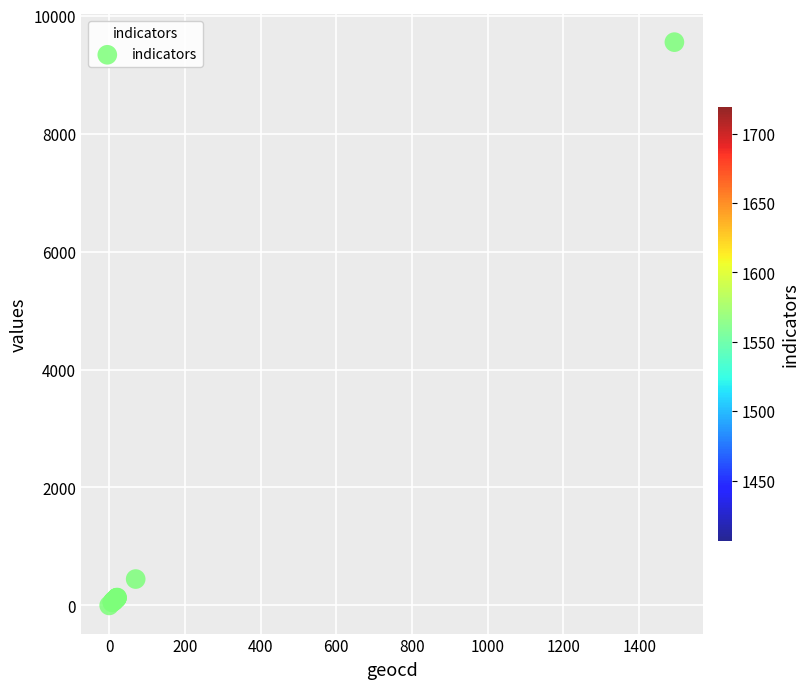

What Y value in the scatter plot is closest to 4776?

447